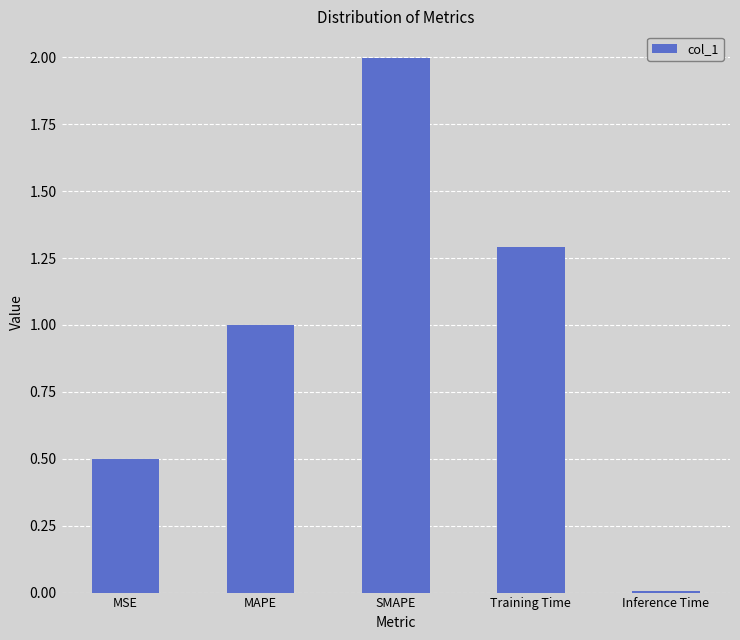

List the labels in order of value, smallest first.

Inference Time, MSE, MAPE, Training Time, SMAPE